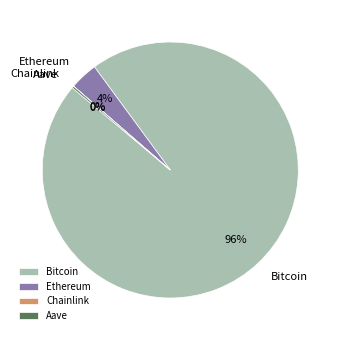

To the nearest percent, what is the average slice percentage?

25%